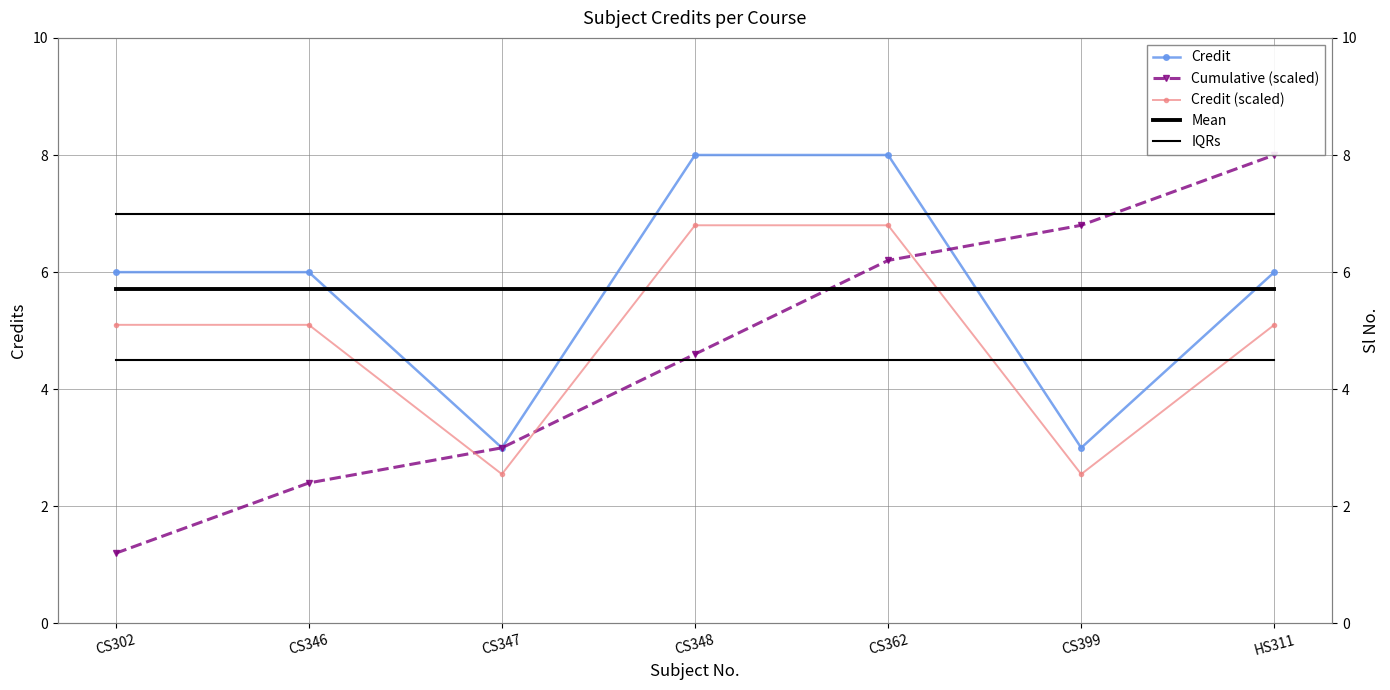

What are all the series names shown in the legend?

Credit, Cumulative (scaled), Credit (scaled), Mean, IQRs